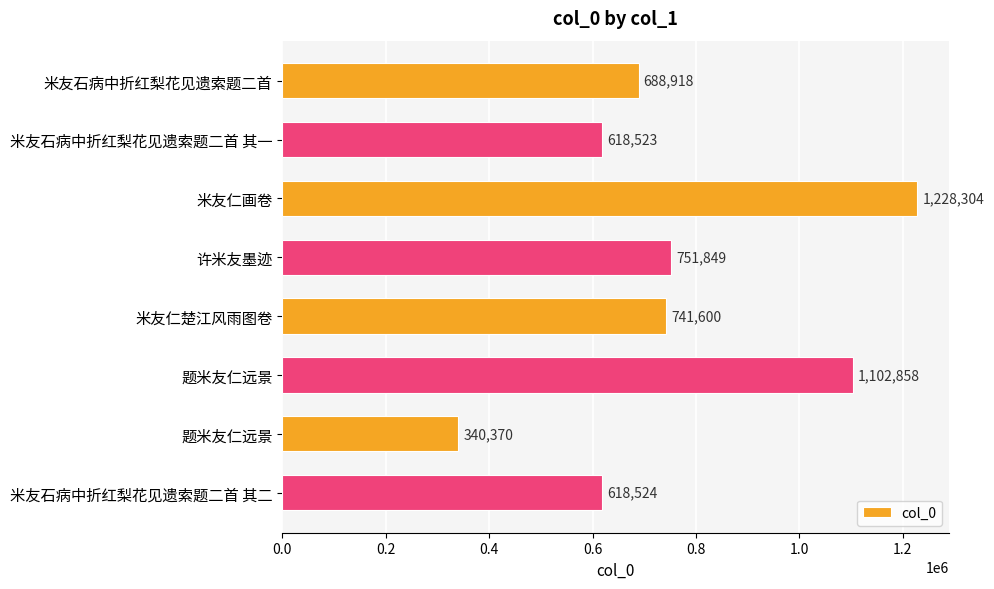

How many bars are there in total?

8